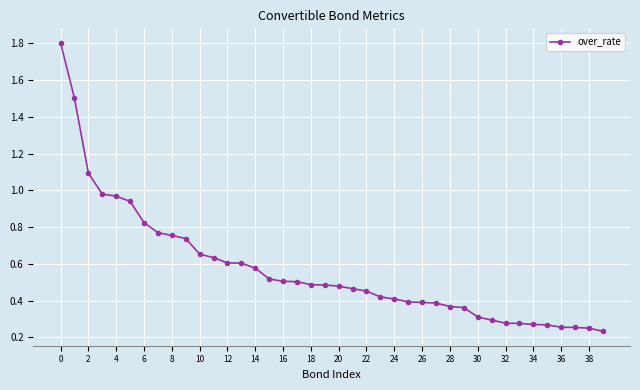

What is the difference between the maximum and second lowest values?

1.6